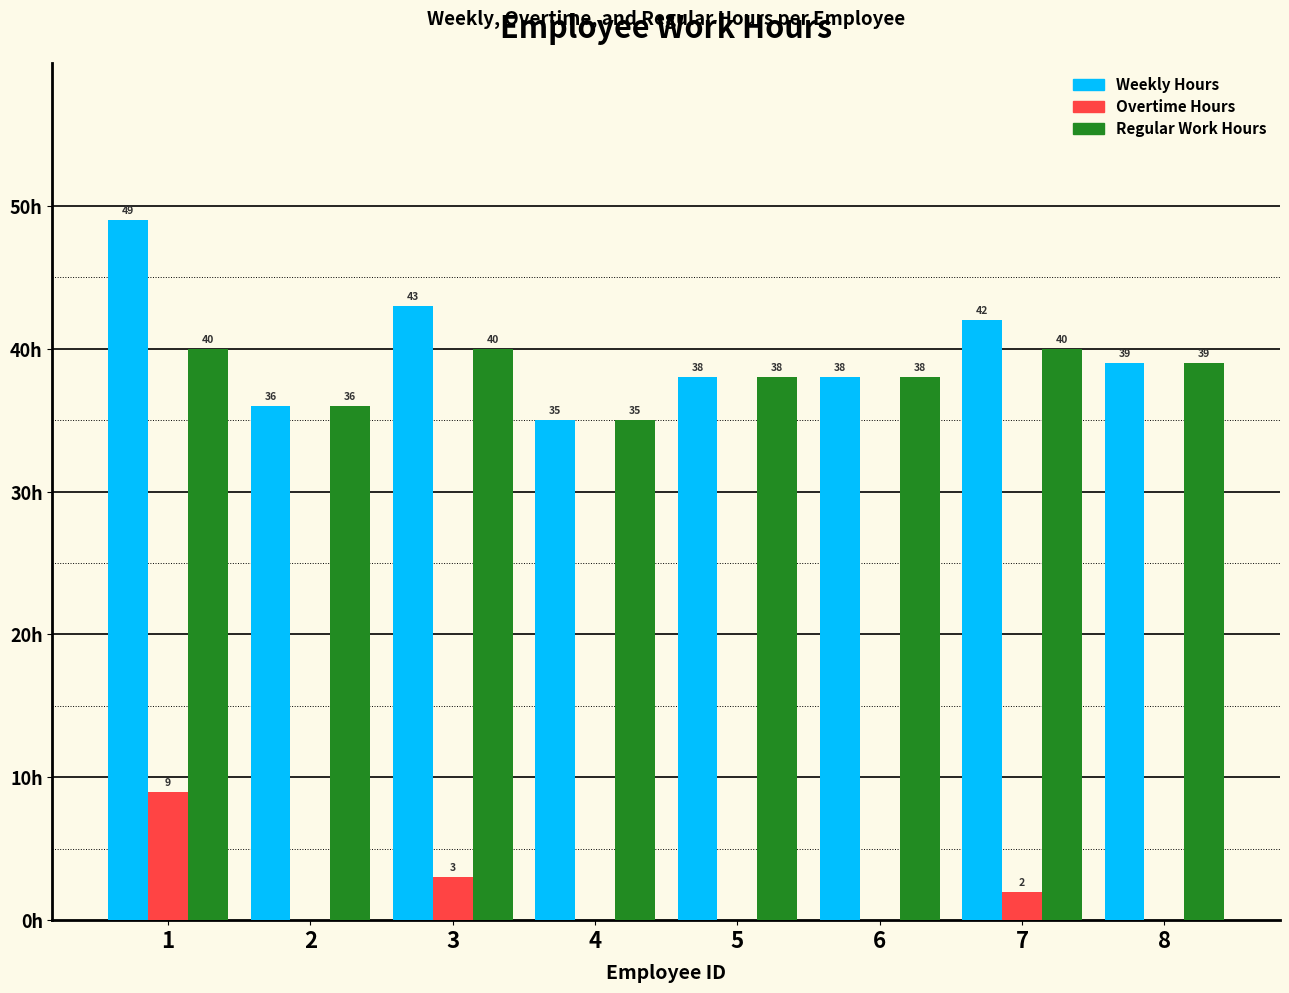

Which series has the largest total across all categories?

Weekly Hours